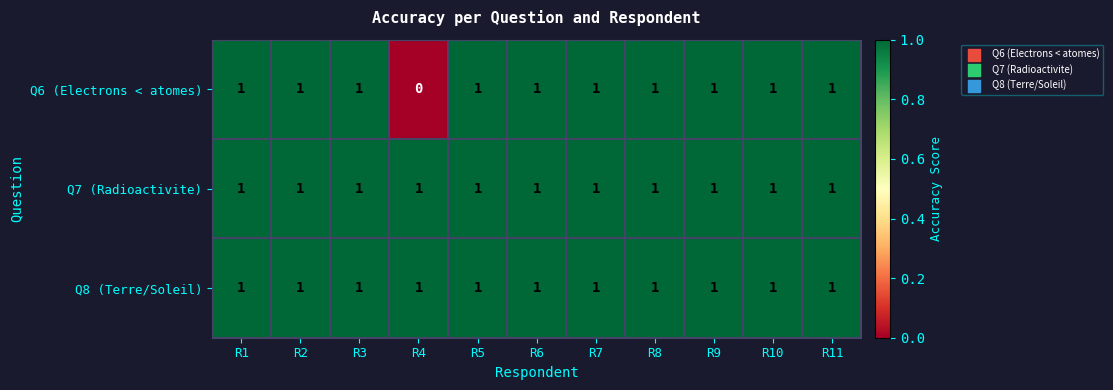

At which label is Q6 (Electrons < atomes) closest to 0?

R4